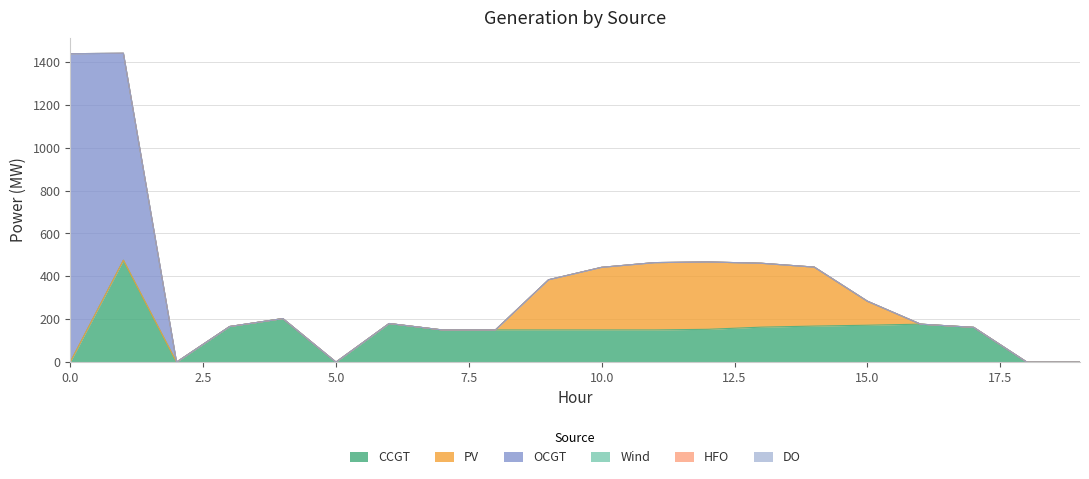

At how many categories does at least one series exceed 10?

16